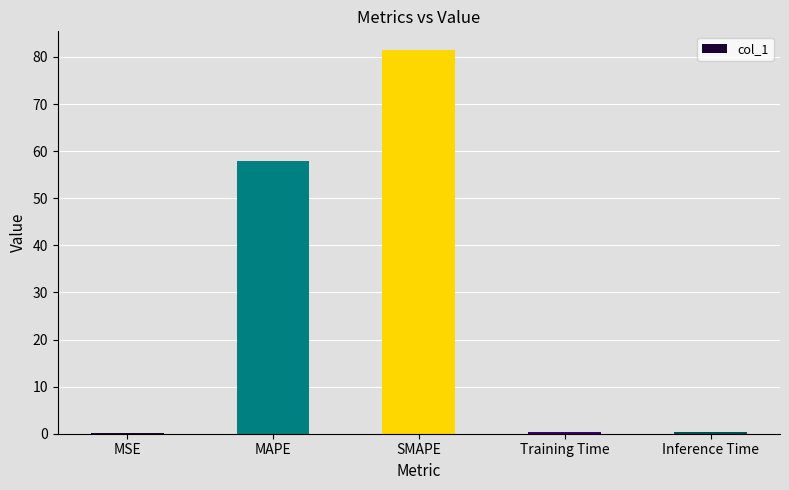

The value at Training Time is 0.4. True or false?

True